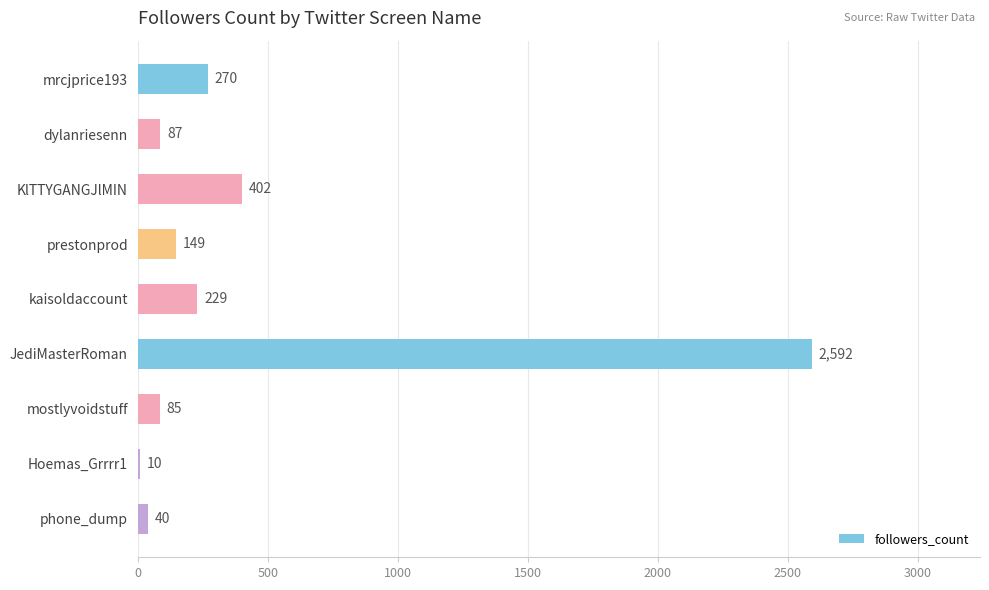

What is the difference between the maximum and minimum values?

2582